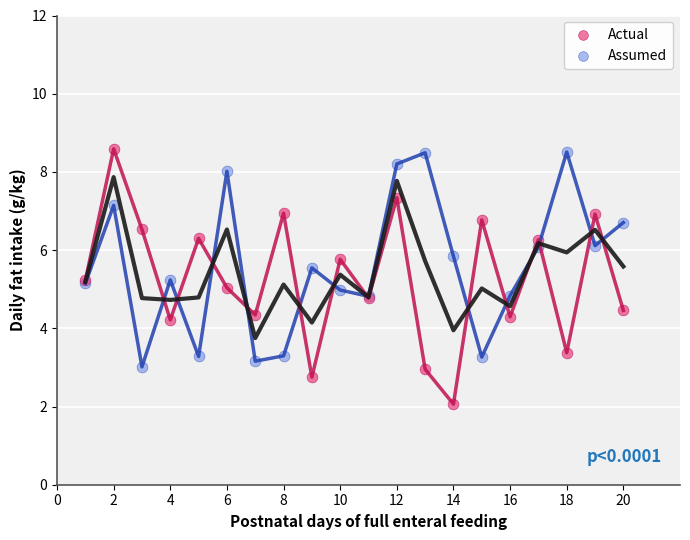

Which series contains the lowest Y value?

Actual